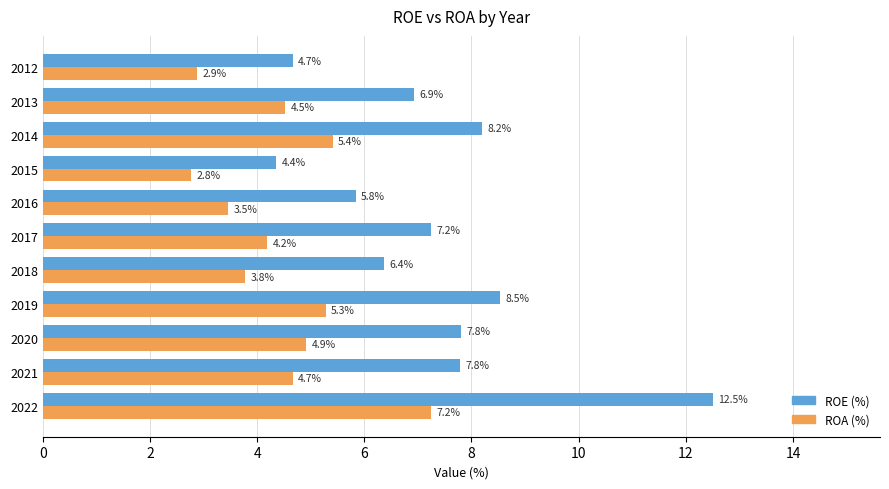

Rank the series at 2015 from lowest to highest value.

ROA (%), ROE (%)